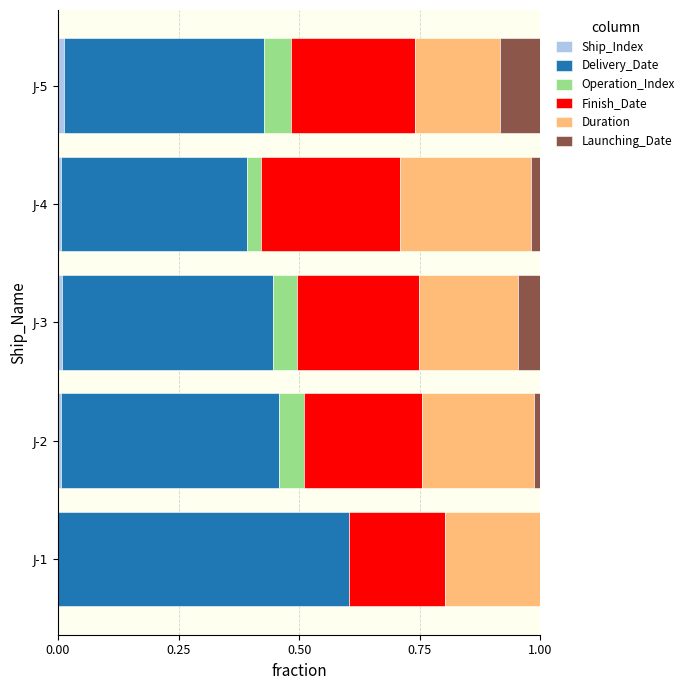

Count the number of data series in this chart.

6